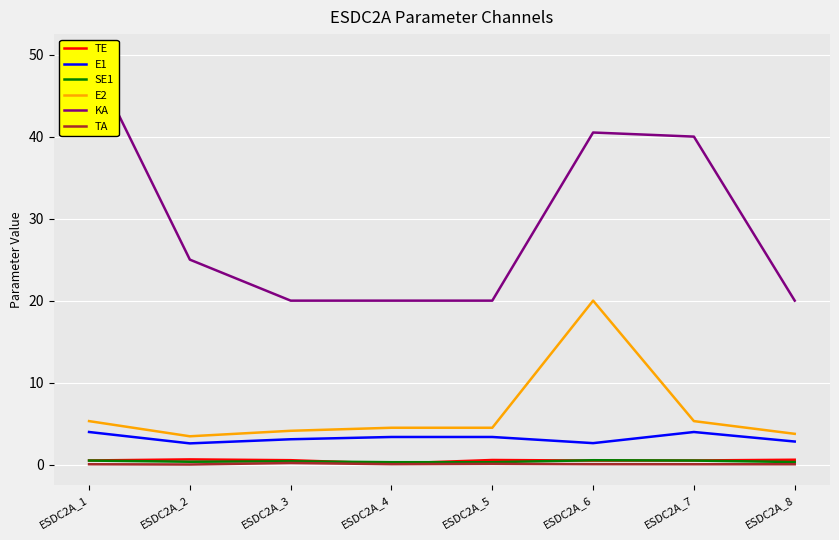

What is the average value of the E1 series?

3.2